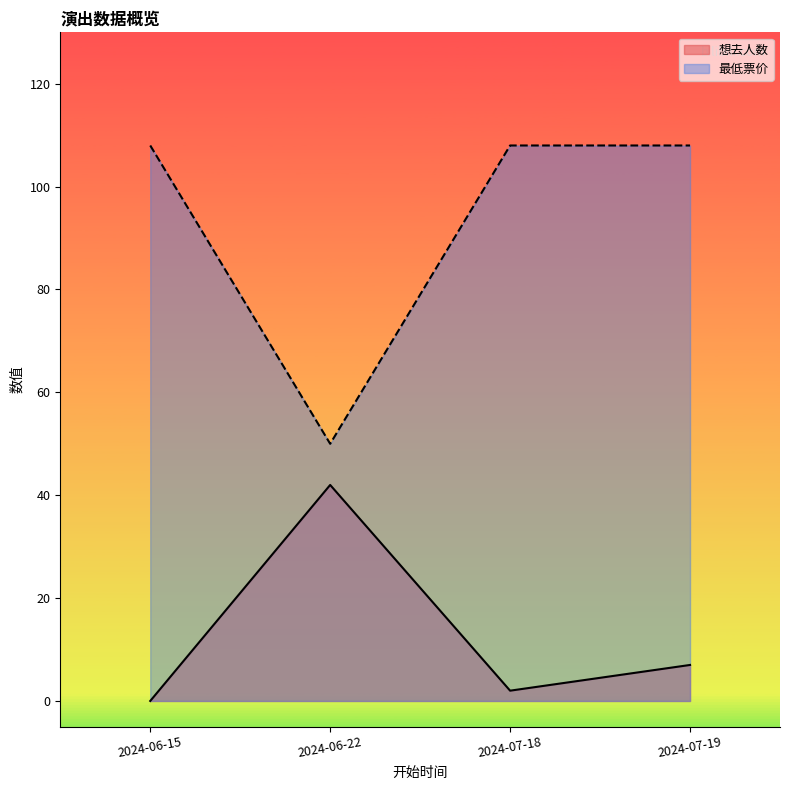

Does the chart display data point markers on the line(s)?

No